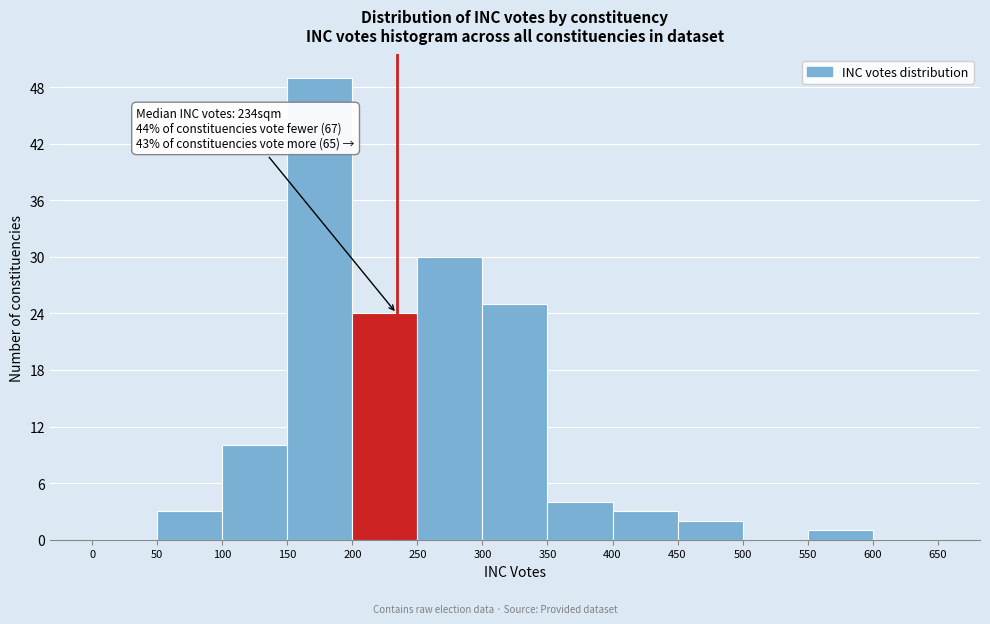

Which range on the x-axis has the tallest bar?

150 to 200